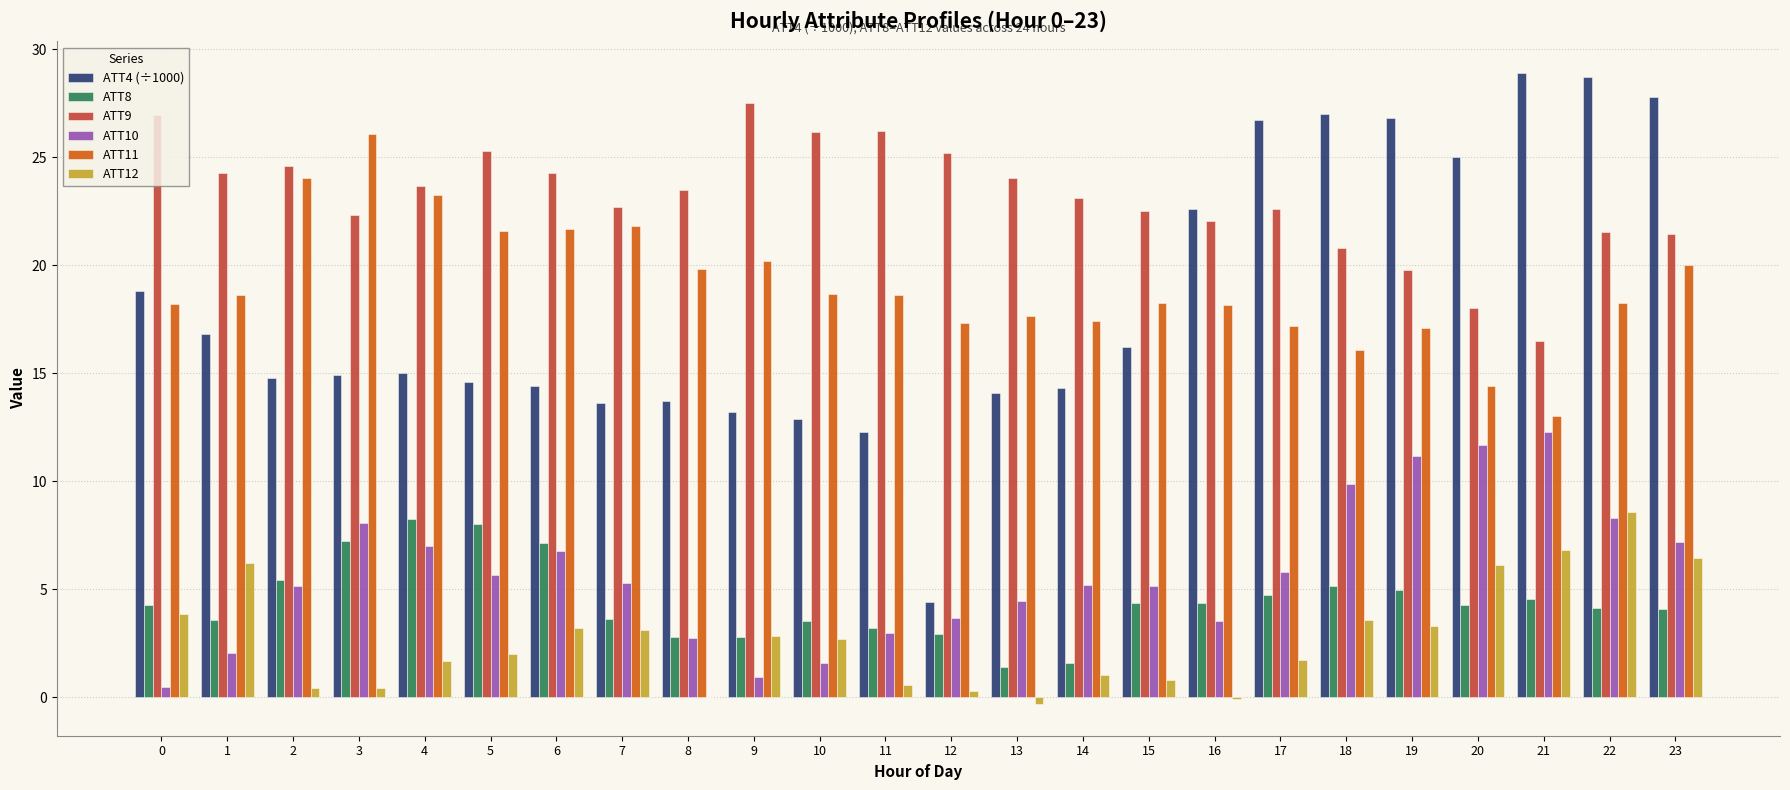

What is the greatest value displayed?

28.9